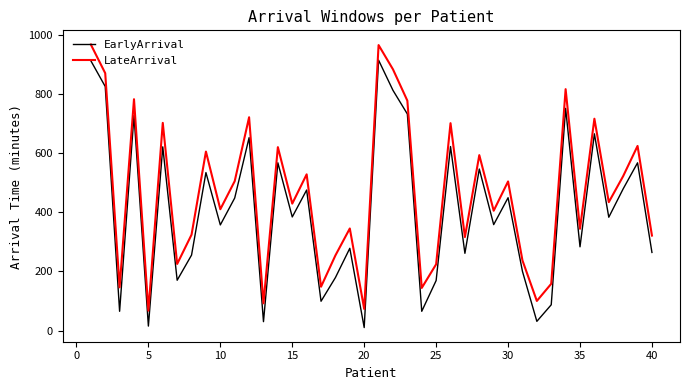

True or false: EarlyArrival and LateArrival cross at least once.

False